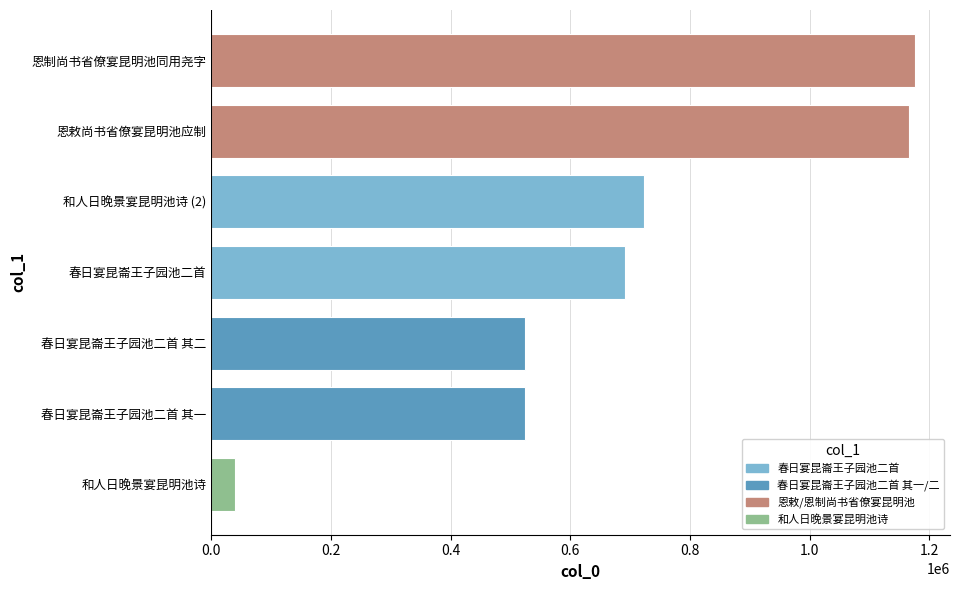

What is the maximum value shown in the chart?

1175984